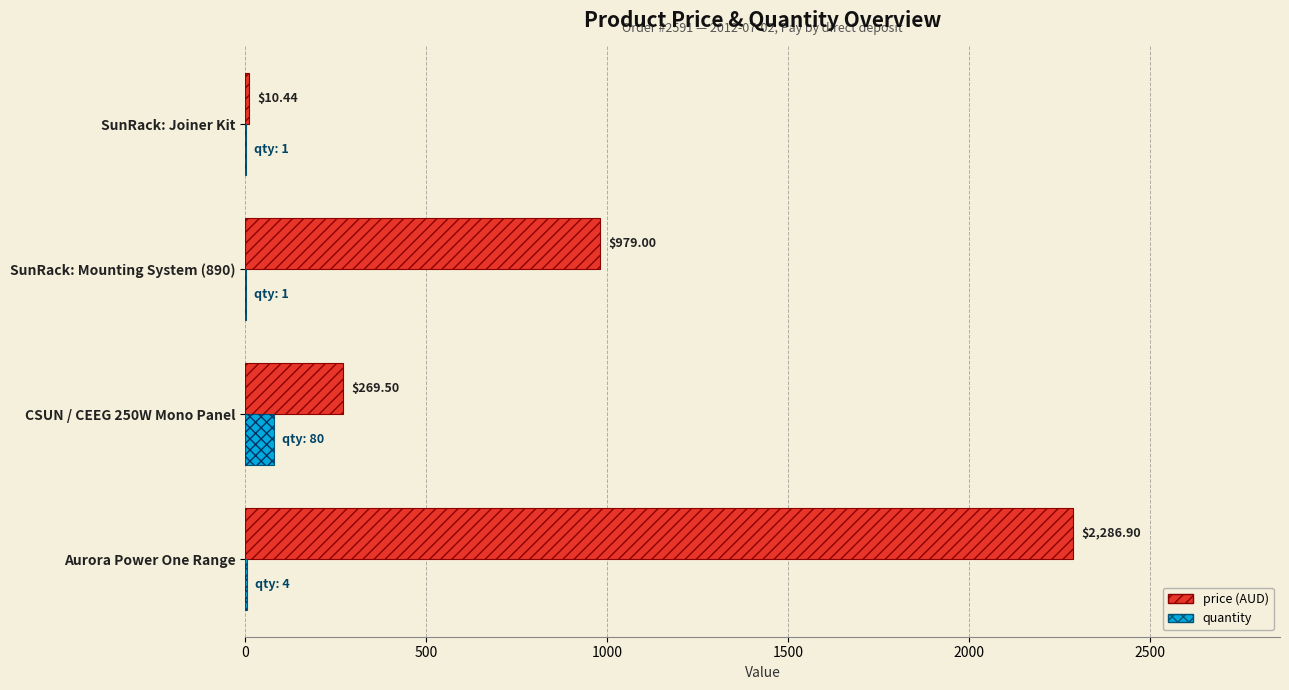

Does the chart contain stacked bars?

No